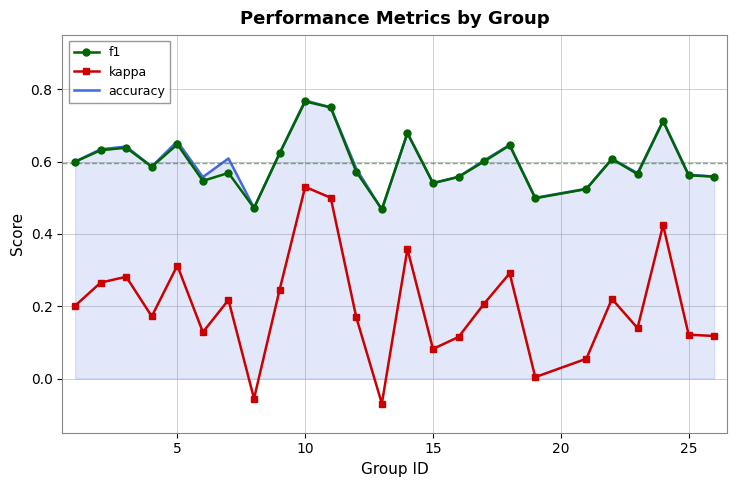

Which series has the widest spread of values?

kappa